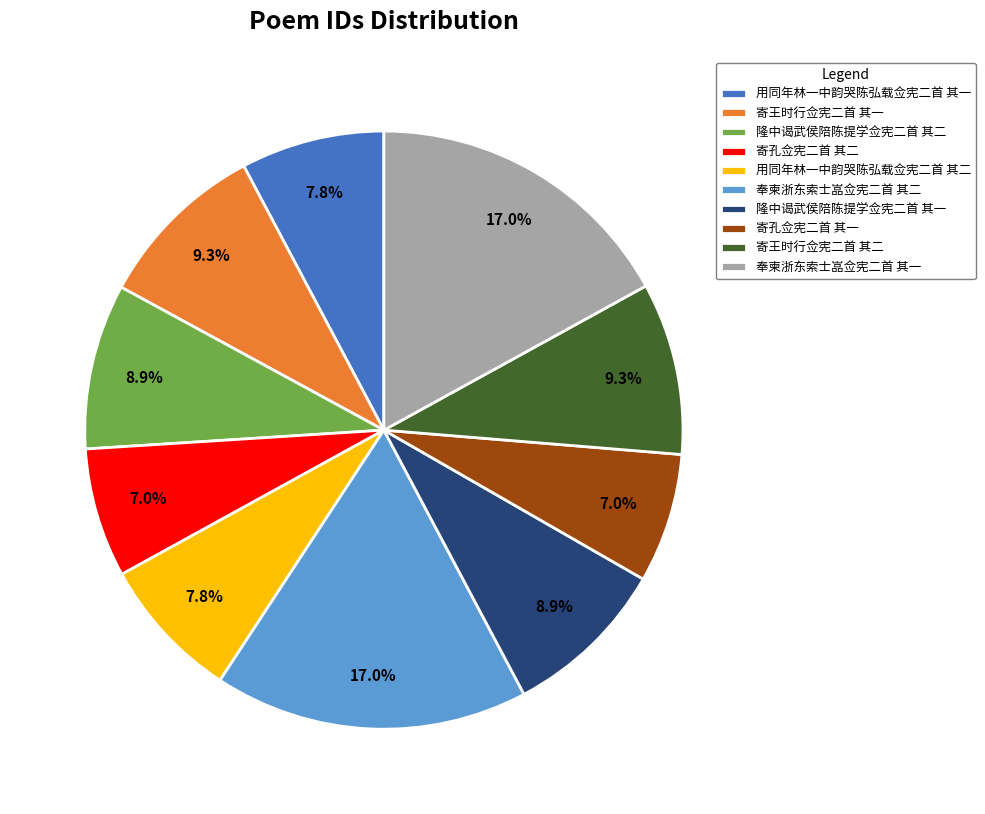

Is there any slice that represents more than half of the pie?

No